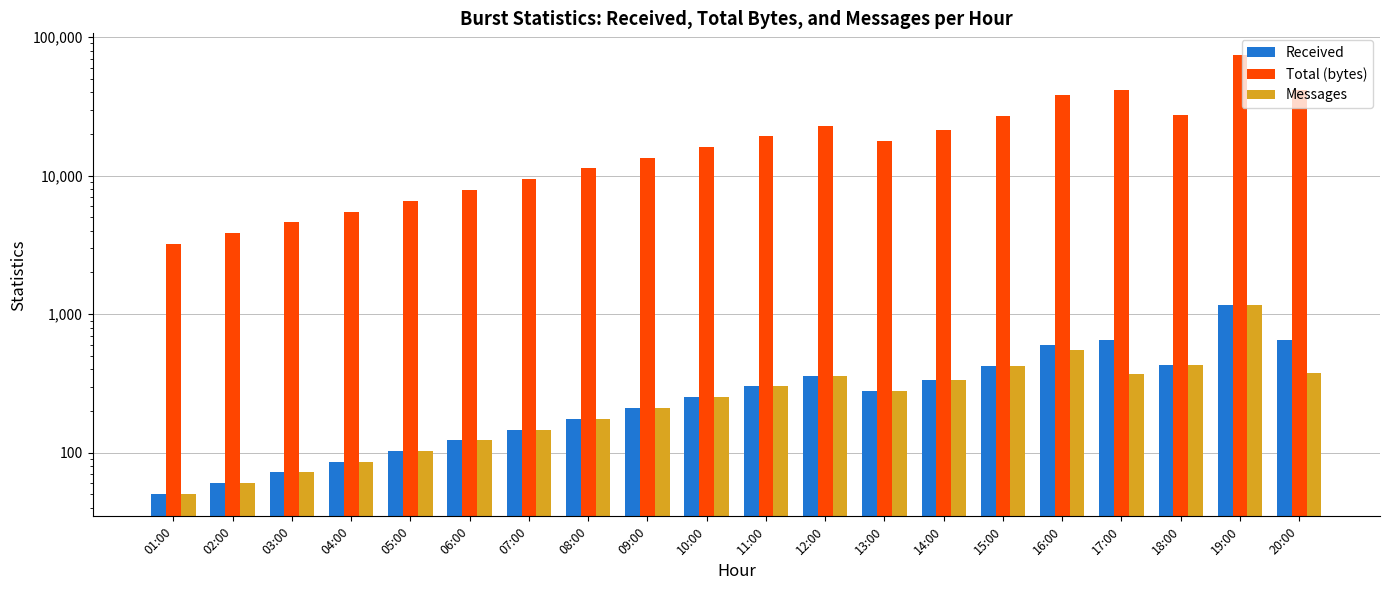

What position from the right is 16:00?

5